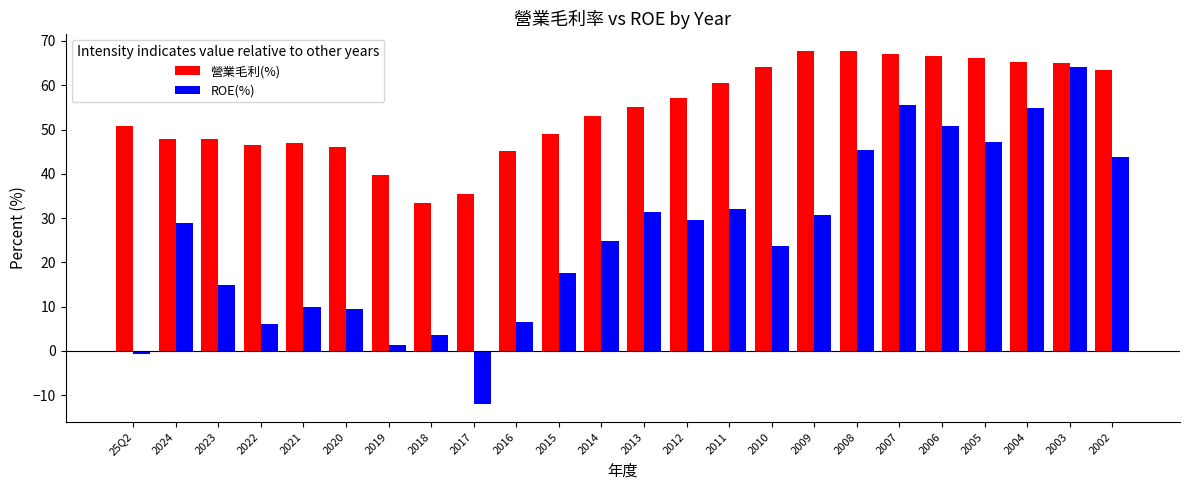

What is the greatest value displayed?

67.7